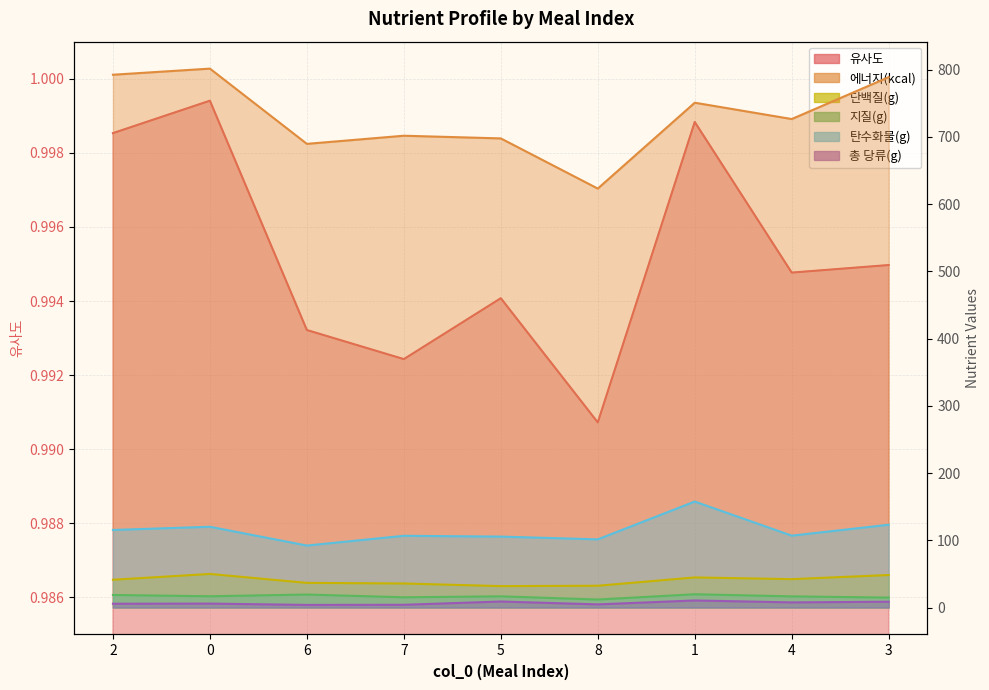

Between 5 and 1, which series saw the biggest shift?

에너지(kcal)